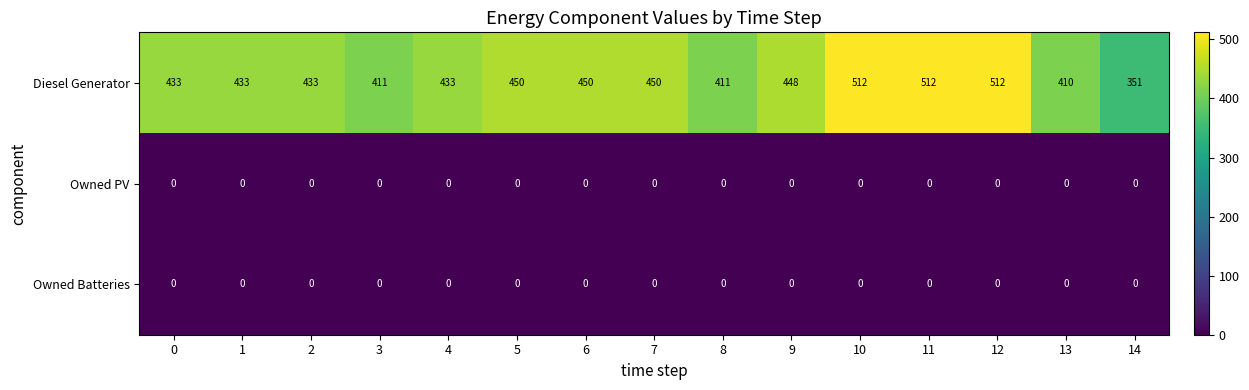

True or false: Diesel Generator has a value of 699 at 11.

False